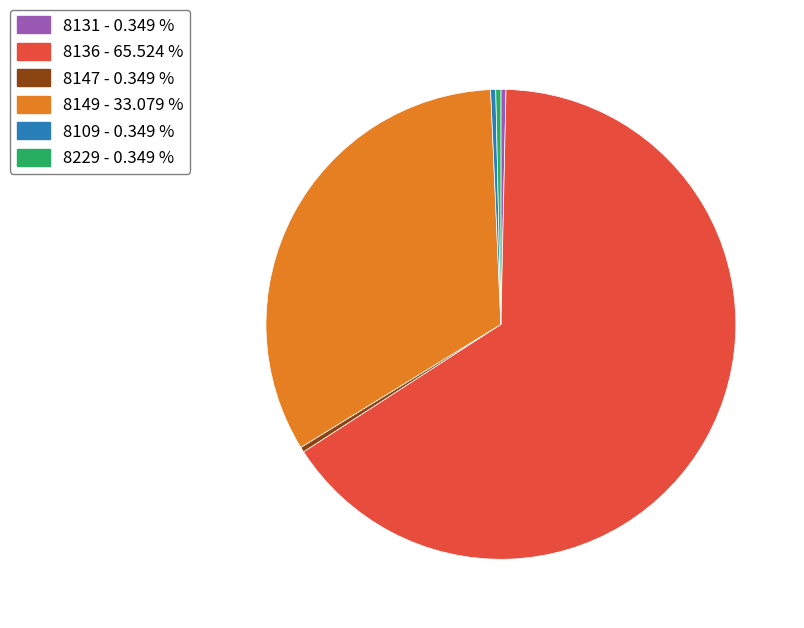

Combined, do 8131 and 8147 account for over 50%?

No